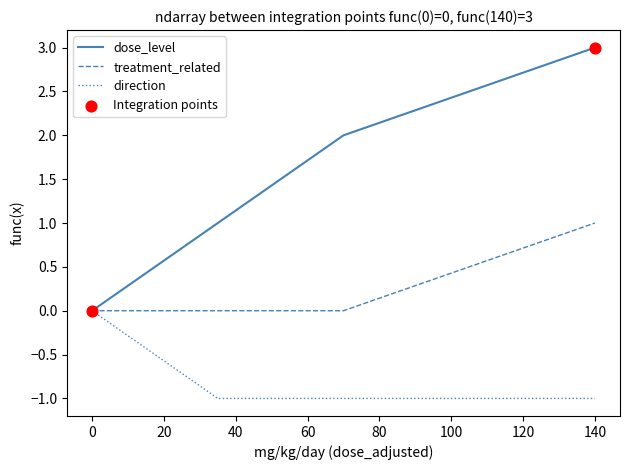

Which series has the widest spread of values?

dose_level